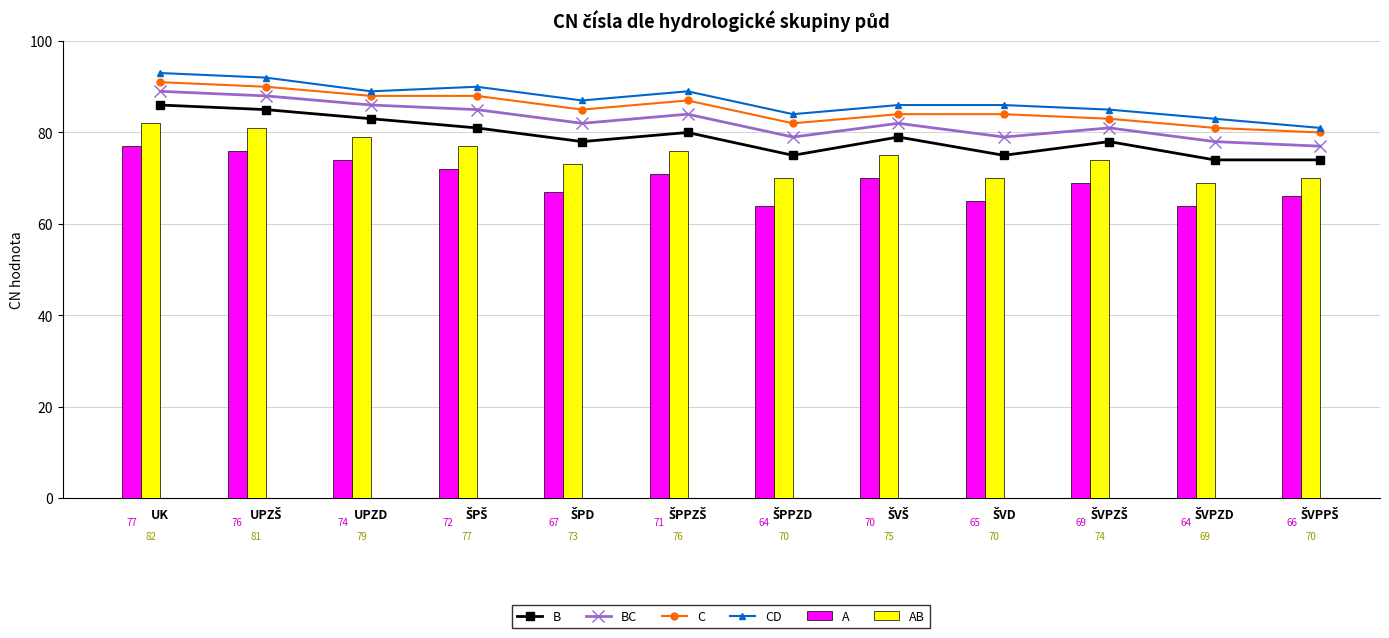

Where is the first local minimum for CD?

UPZD